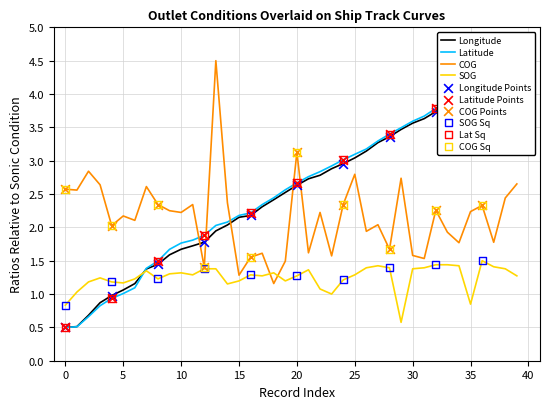

Which series has the largest total across all categories?

Latitude